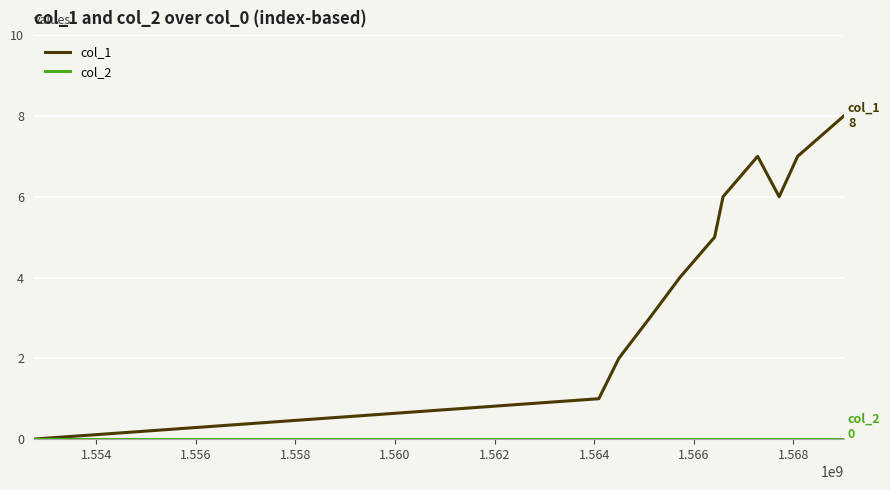

Does the chart have visible grid lines?

Yes